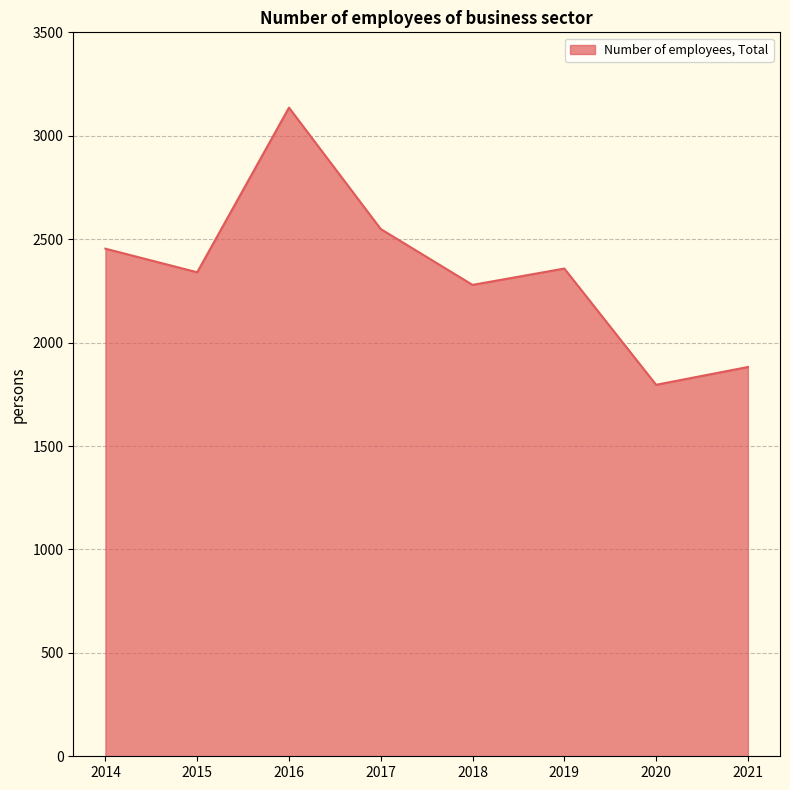

At which category does the chart reach its peak across all series?

2016